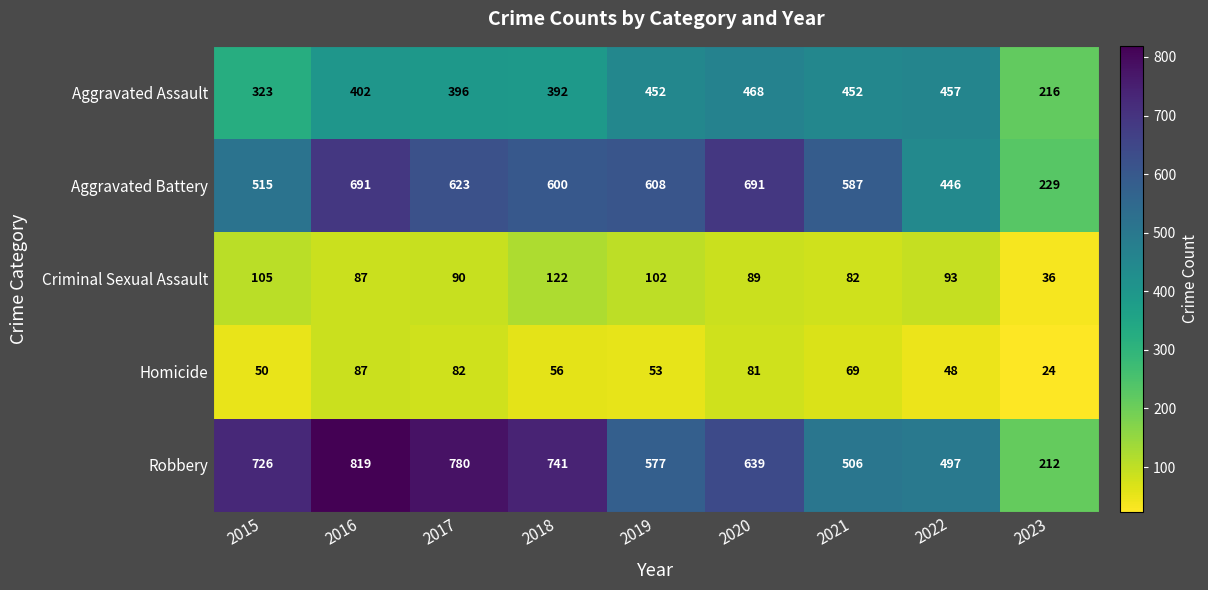

What is the greatest value displayed?

819